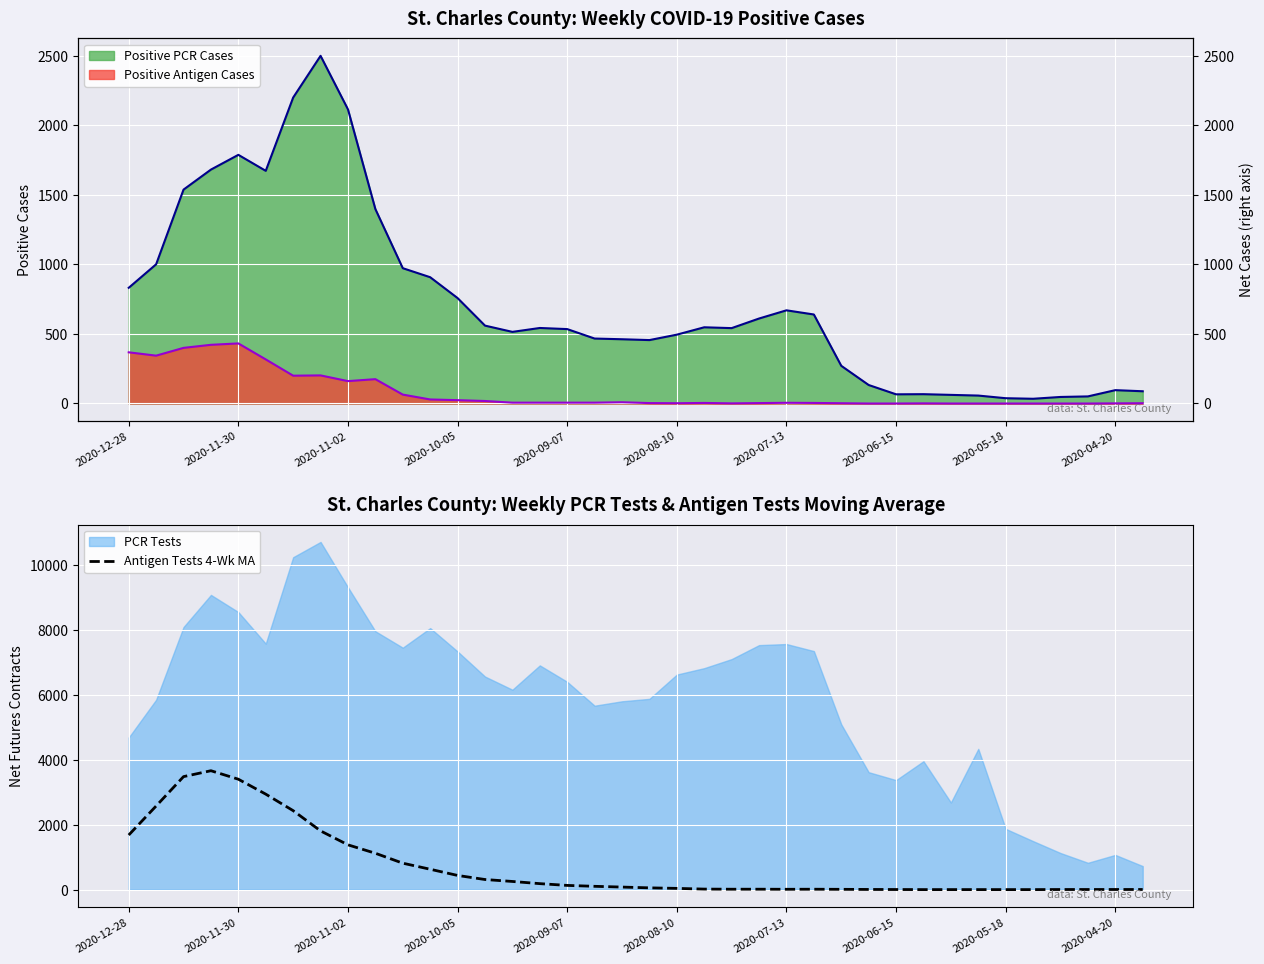

What is the difference between the Antigen Cases line values at 2020-09-07 and 17?

426.0